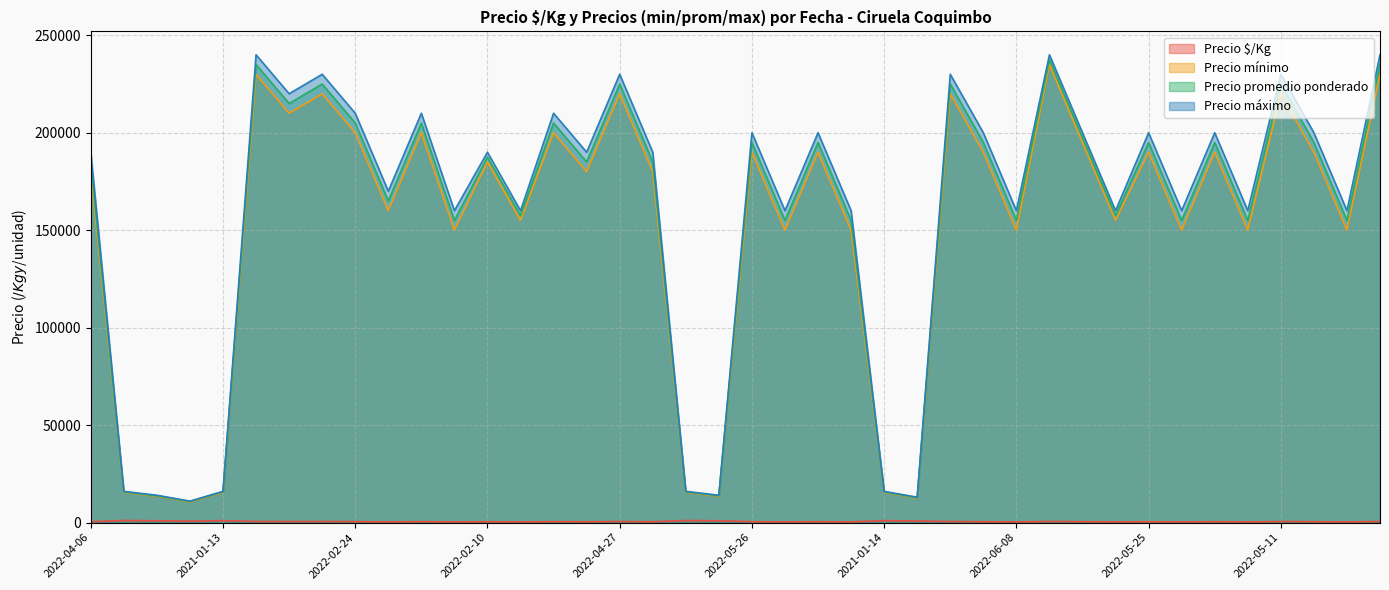

Which series has the widest spread of values?

Precio máximo